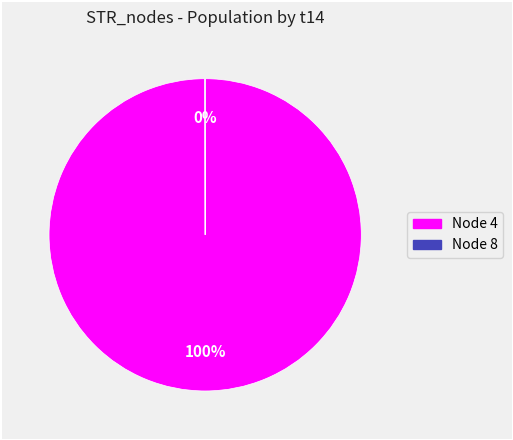

Is there any slice that represents more than half of the pie?

Yes